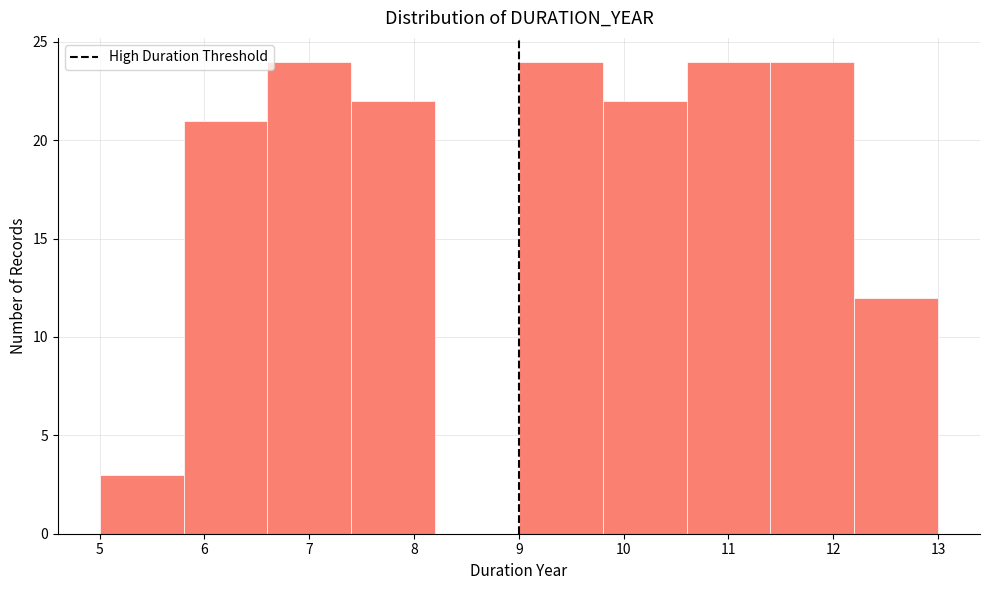

How tall is the bar that spans 6.6 to 7.4 on the x-axis? The values are not printed on the chart, so give them approximately, as read against the axis.

24